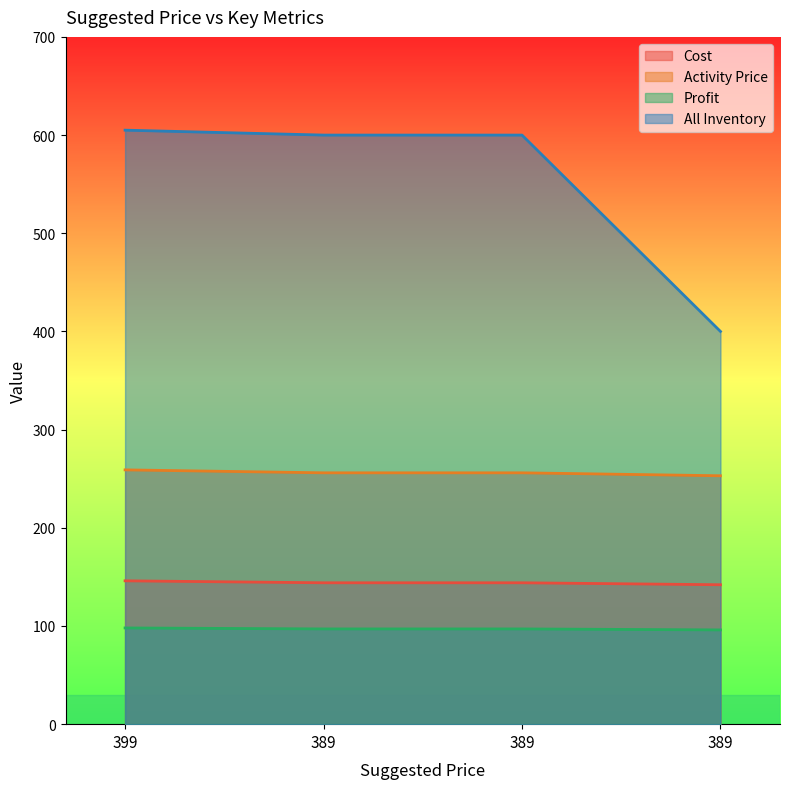

Reading right to left, transcribe all the data shown in this chart.

Cost: 142	144	144	146
Activity Price: 253	256	256	259
Profit: 96	97	97	98
All Inventory: 400	600	600	605